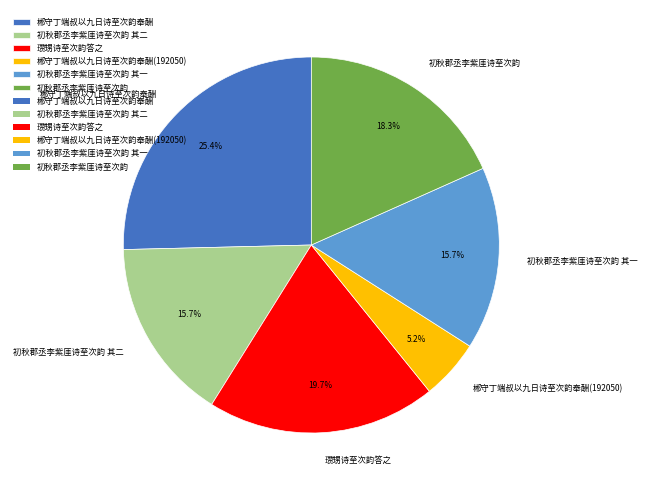

Count the number of slices in the pie.

6